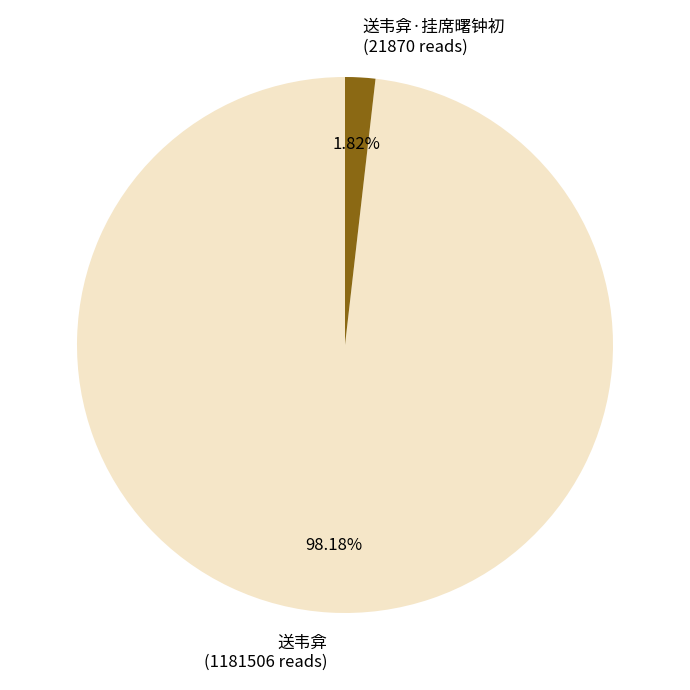

Is there a majority slice in this chart?

Yes